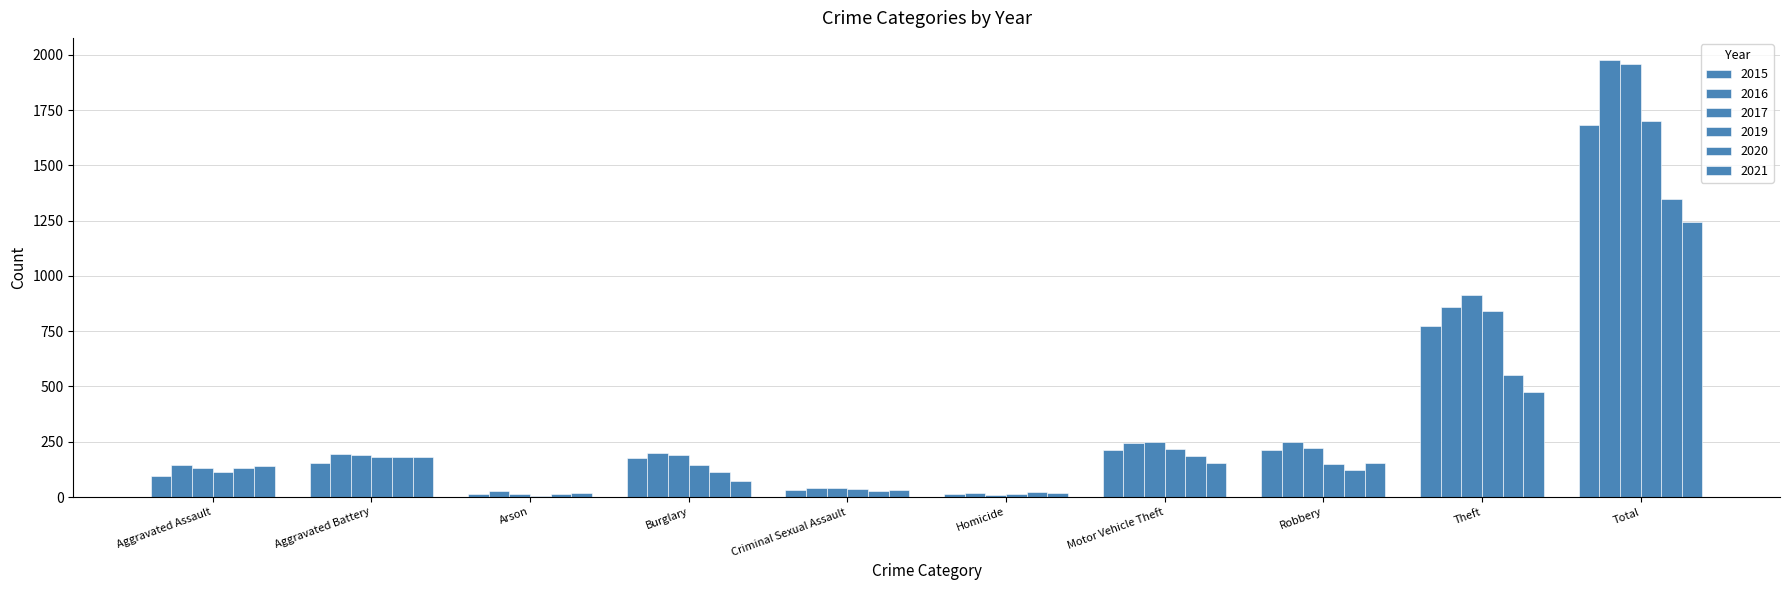

What is the lowest value of the 2021 series?

17